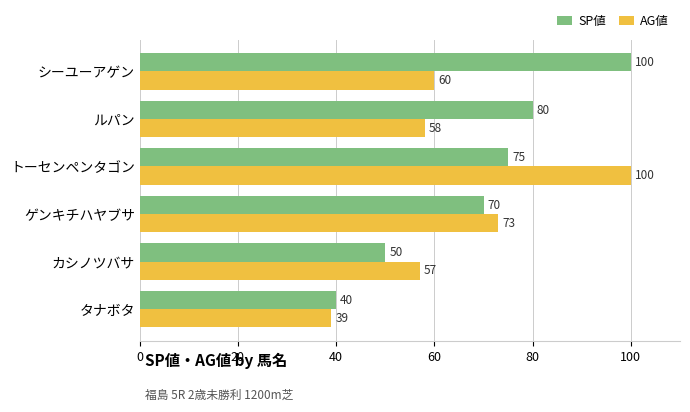

Which series has the largest range (max minus min)?

AG値